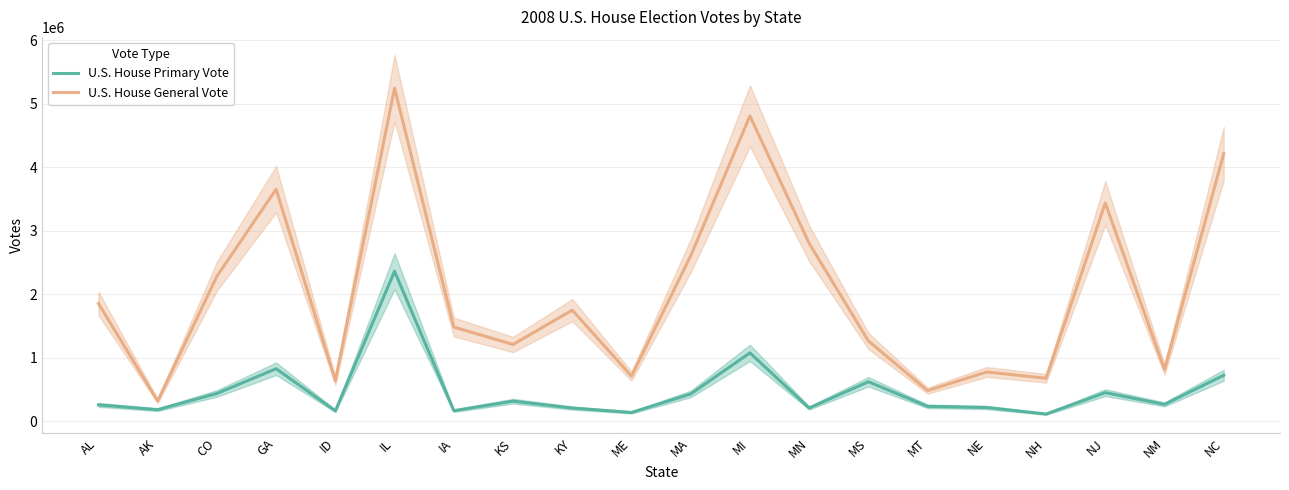

Does the chart have visible grid lines?

Yes